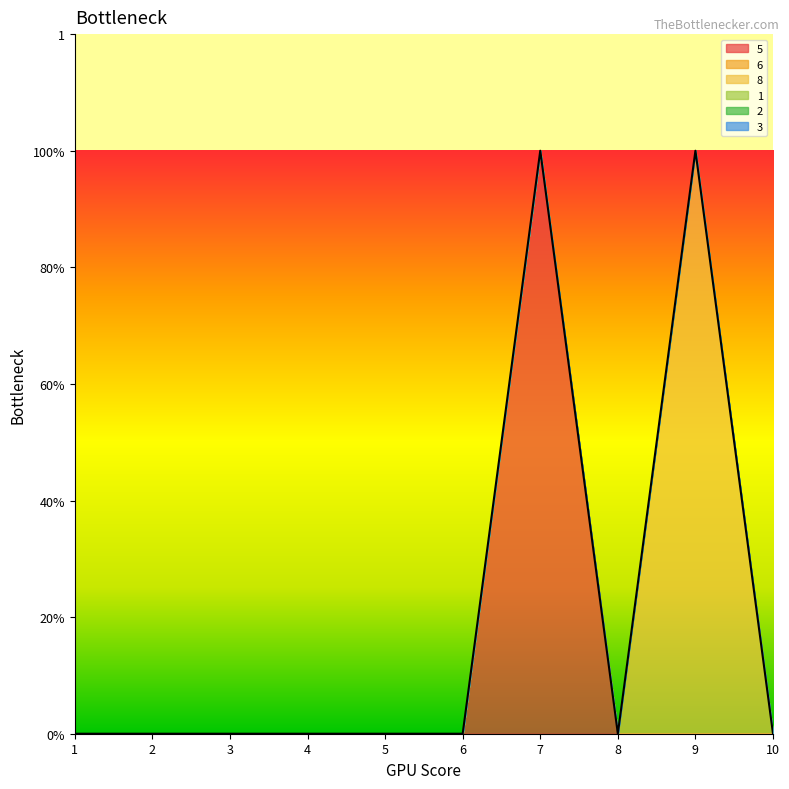

Reading left to right, transcribe all the data shown in this chart.

5: 1=0	2=0	3=0	4=0	5=0	6=0	7=1	8=0	9=0	10=0
6: 1=0	2=0	3=0	4=0	5=0	6=0	7=0	8=0	9=0	10=0
8: 1=0	2=0	3=0	4=0	5=0	6=0	7=0	8=0	9=1	10=0
1: 1=0	2=0	3=0	4=0	5=0	6=0	7=0	8=0	9=0	10=0
2: 1=0	2=0	3=0	4=0	5=0	6=0	7=0	8=0	9=0	10=0
3: 1=0	2=0	3=0	4=0	5=0	6=0	7=0	8=0	9=0	10=0